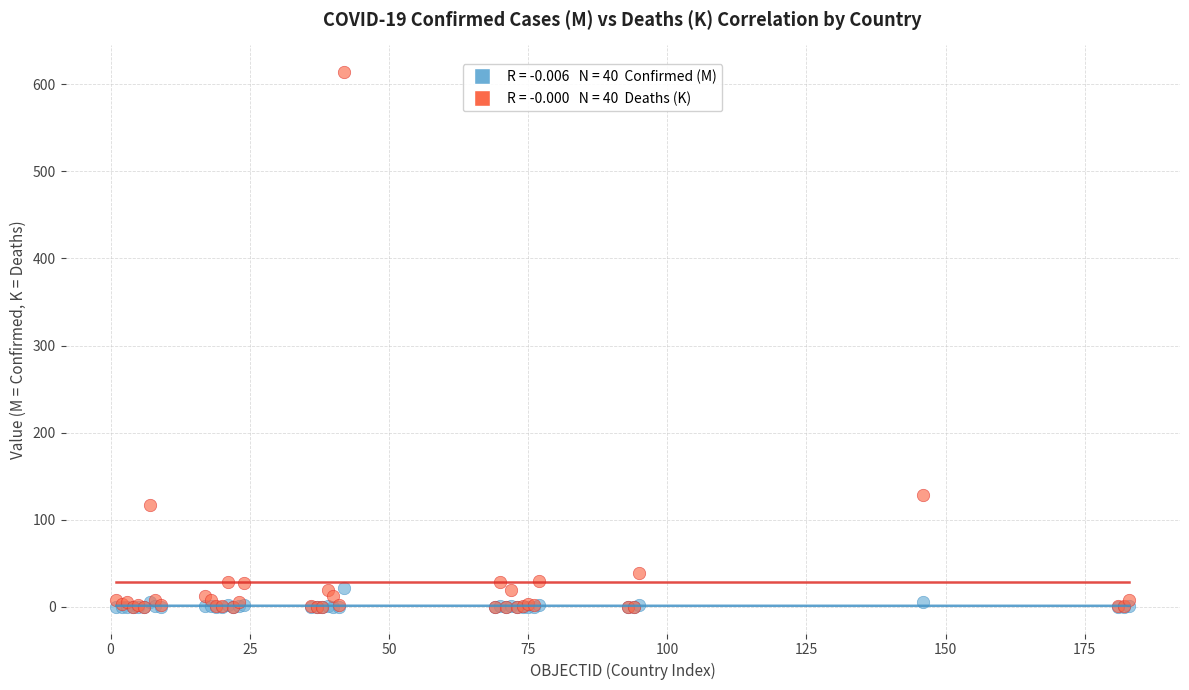

Across all series, what Y value is closest to 306?

128.3